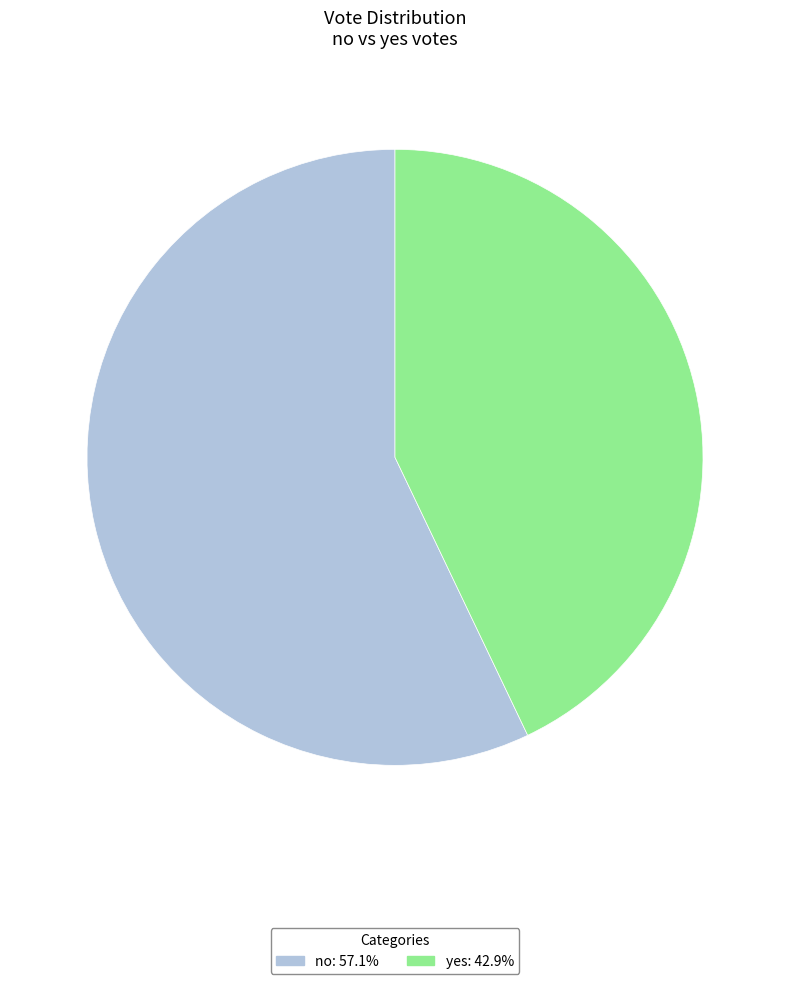

Which has a higher value, no or yes?

no